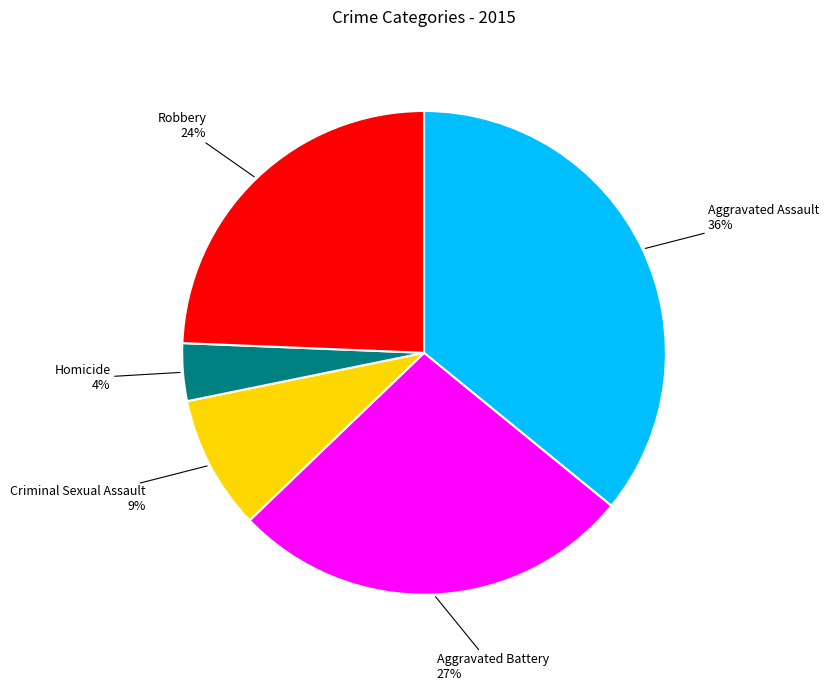

True or false: Criminal Sexual Assault accounts for 9% of the total.

True